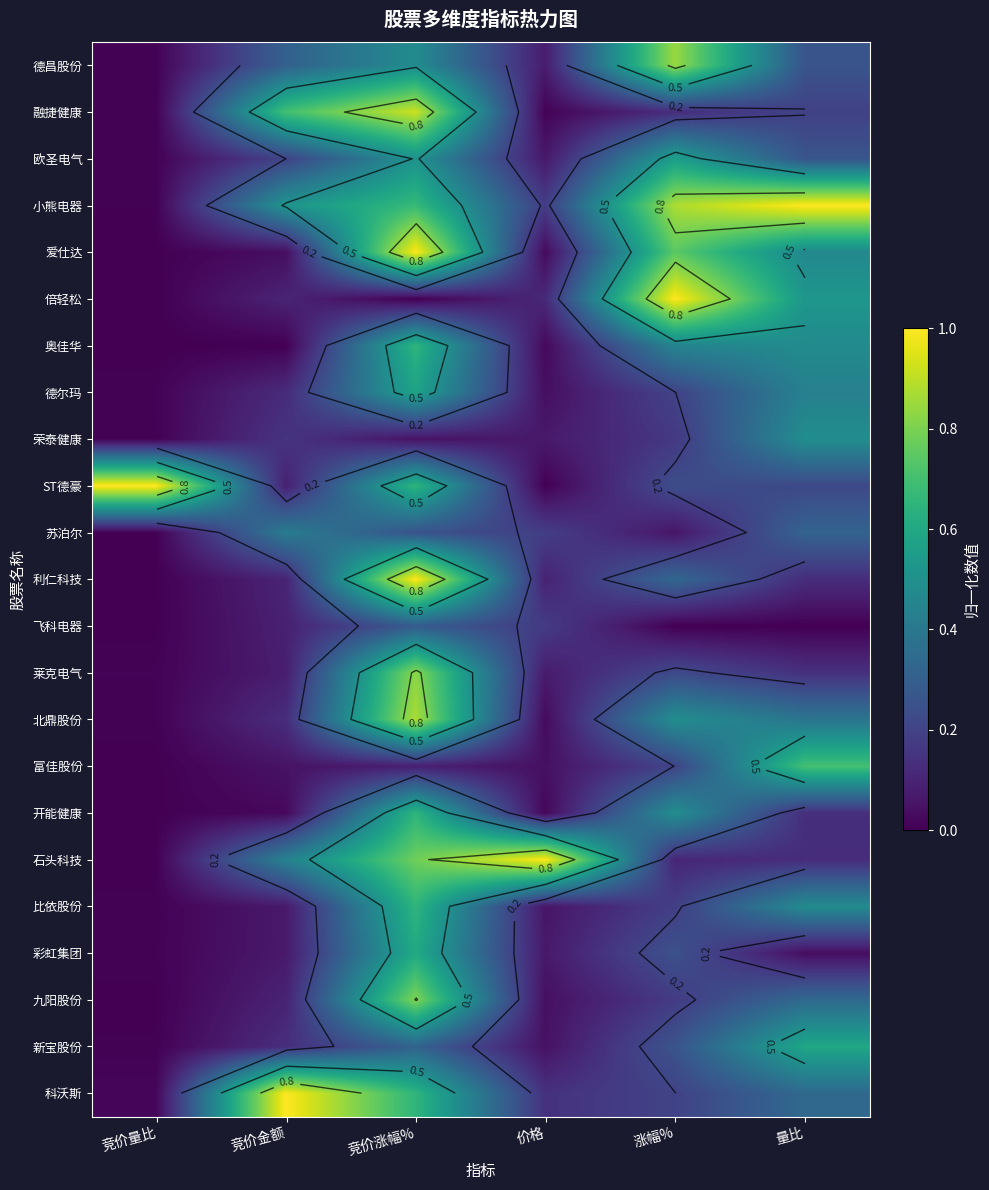

How many categories are shown in the chart?

6